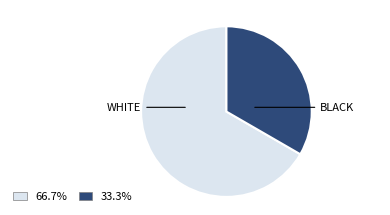

Is there a majority slice in this chart?

Yes